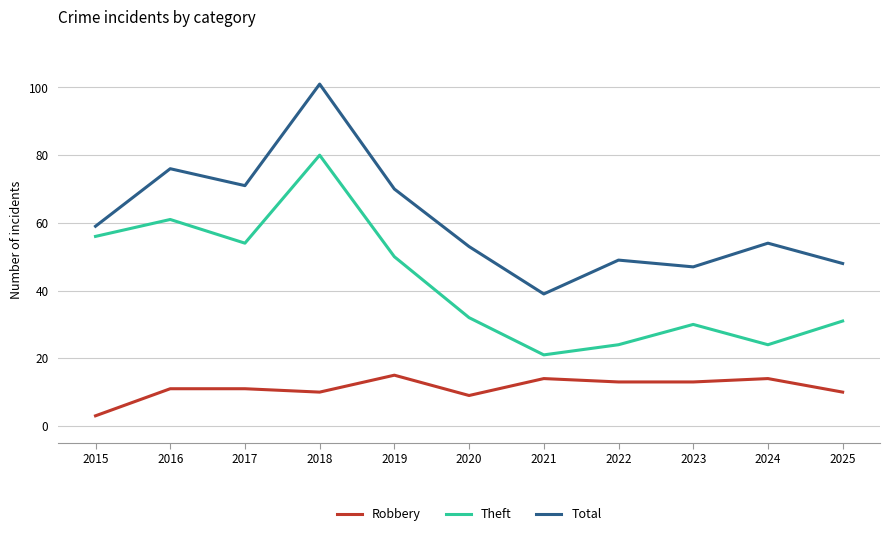

At which category is the sum across all series the highest?

2018